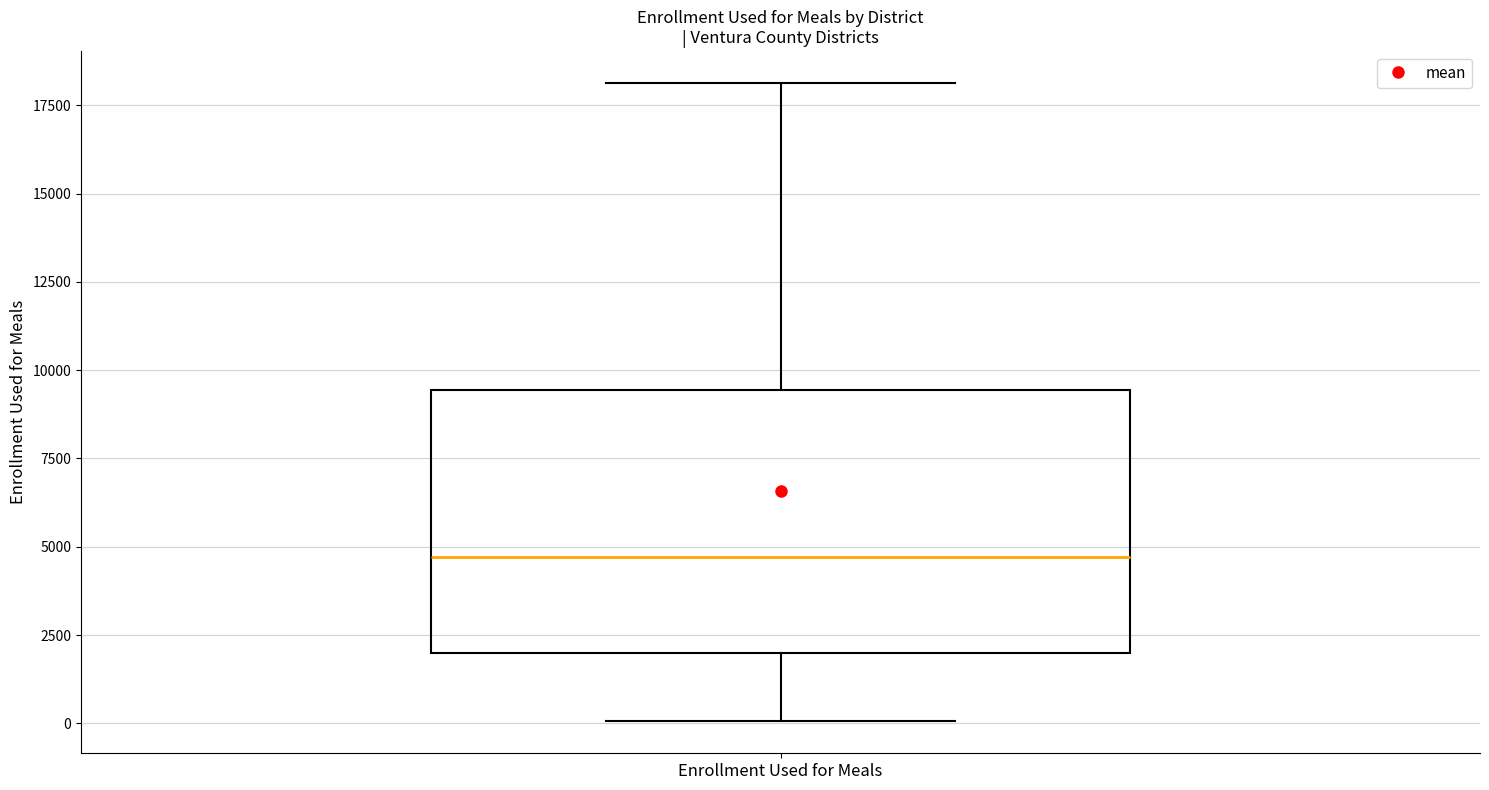

Read this box plot against the y-axis: the position of the median line, the range covered by the box, and the ends of both whiskers. The values are not printed on the chart, so give them approximately, as read against the axis.

median 4500, box 2000 to 9500, whiskers 0 to 18000